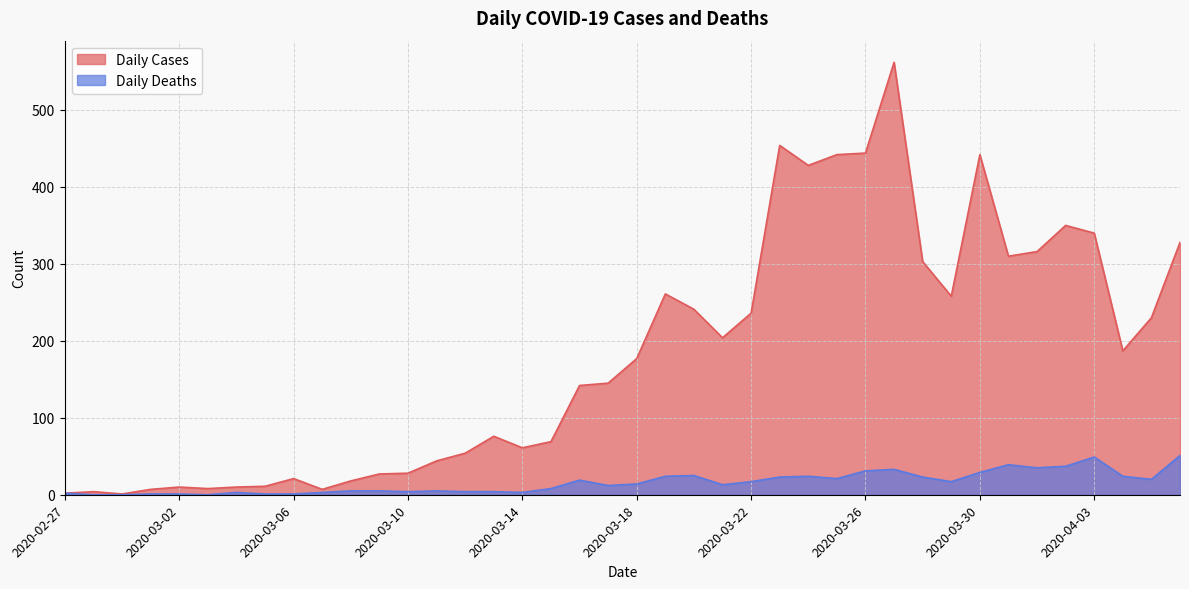

Rank the series by their maximum value, from lowest to highest.

Daily Deaths, Daily Cases